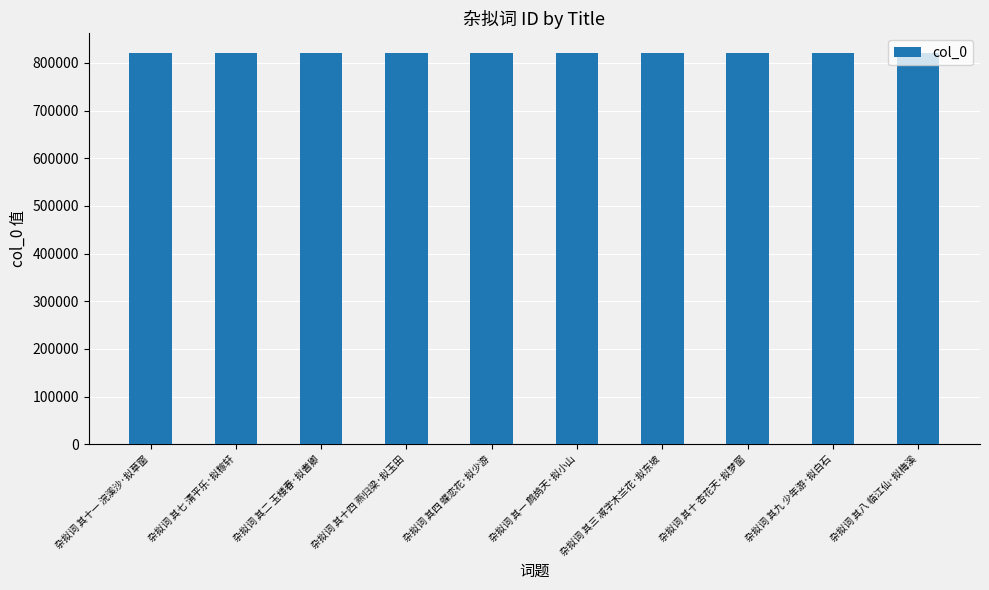

What position from the right is 杂拟词 其十四 燕归梁·拟玉田?

7